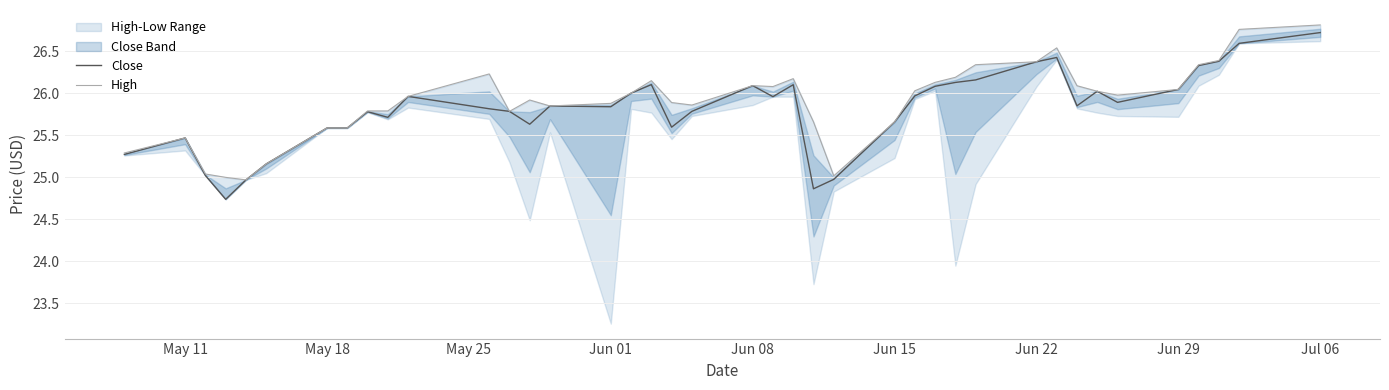

Reading right to left, list all the values displayed in this chart.

Close: 26.7	26.6	26.4	26.3	26.0	25.9	26.0	25.9	26.4	26.4	26.2	26.1	26.1	26.0	25.7	25.0	24.9	26.1	26.0	26.1	25.8	25.6	26.1	26.0	25.8	25.8	25.6	25.8	25.8	26.0	25.7	25.8	25.6	25.6	25.2	25.0	24.7	25.0	25.5	25.3
High: 26.8	26.8	26.4	26.3	26.0	26.0	26.0	26.1	26.5	26.4	26.3	26.2	26.1	26.0	25.7	25.0	25.7	26.2	26.1	26.1	25.9	25.9	26.1	26.0	25.9	25.8	25.9	25.8	26.2	26.0	25.8	25.8	25.6	25.6	25.2	25.0	25.0	25.0	25.5	25.3